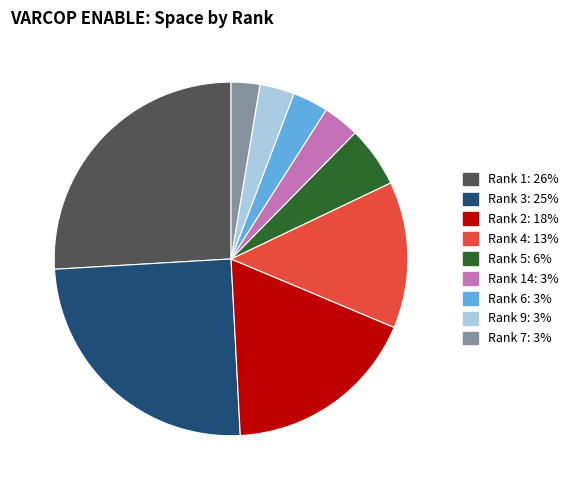

Does any single category account for the majority?

No